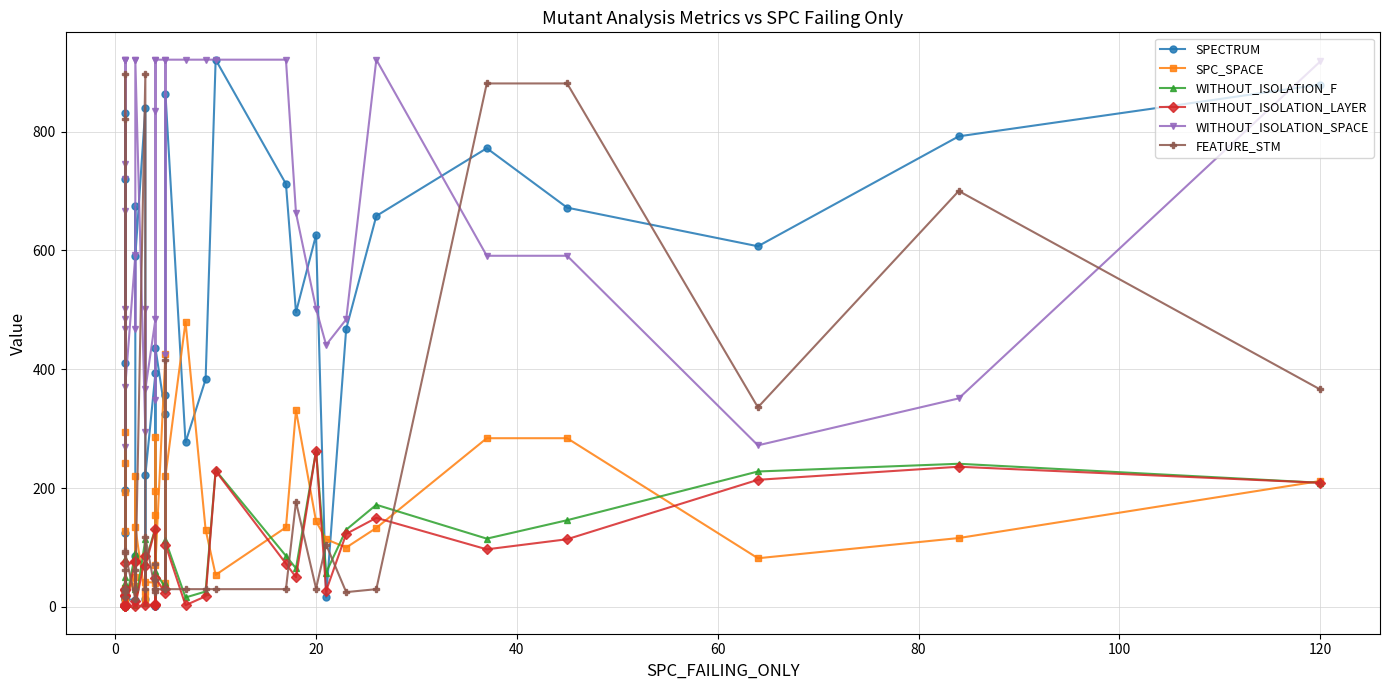

In WITHOUT_ISOLATION_LAYER, how many points are lower than both neighbors (excluding endpoints)?

12